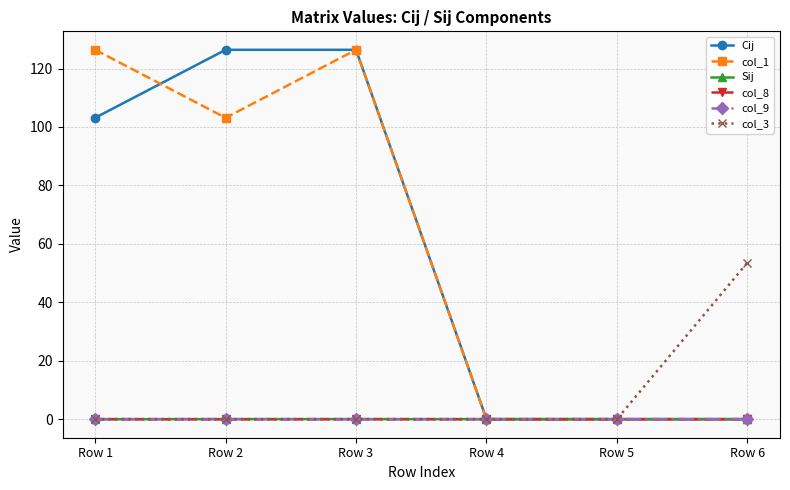

How many data points in Cij are above 103?

3